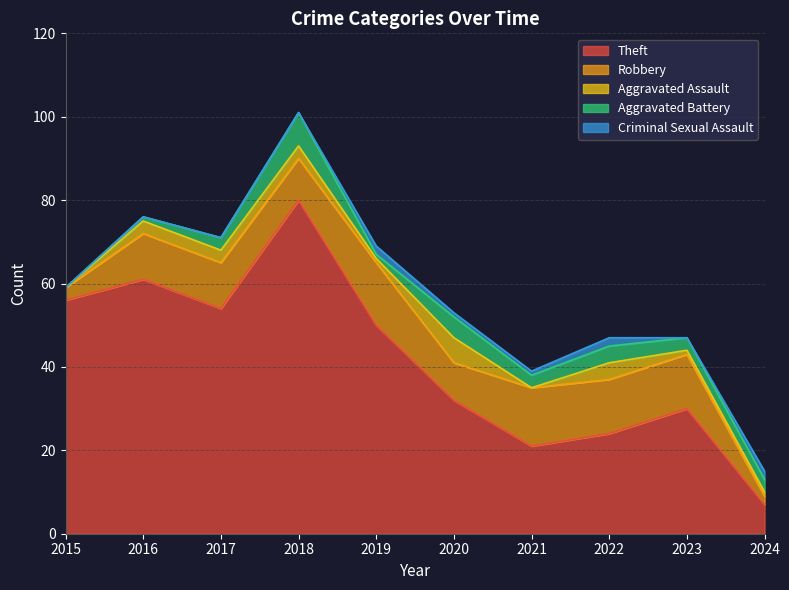

What is the sum of all Aggravated Assault values?

22